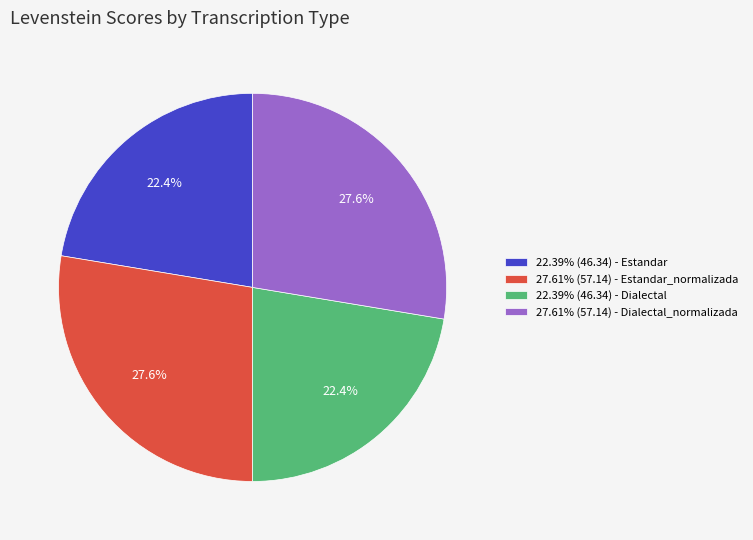

How many segments does this pie chart have?

4